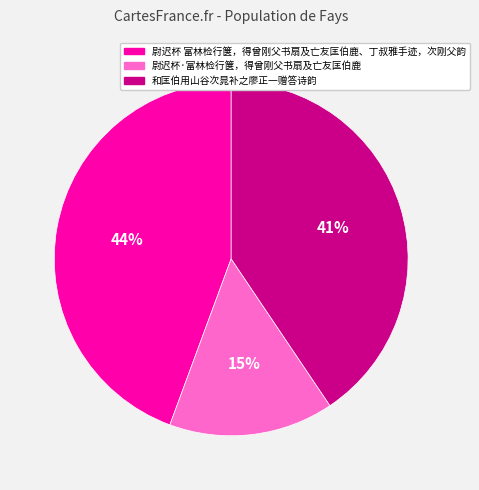

How many segments does this pie chart have?

3